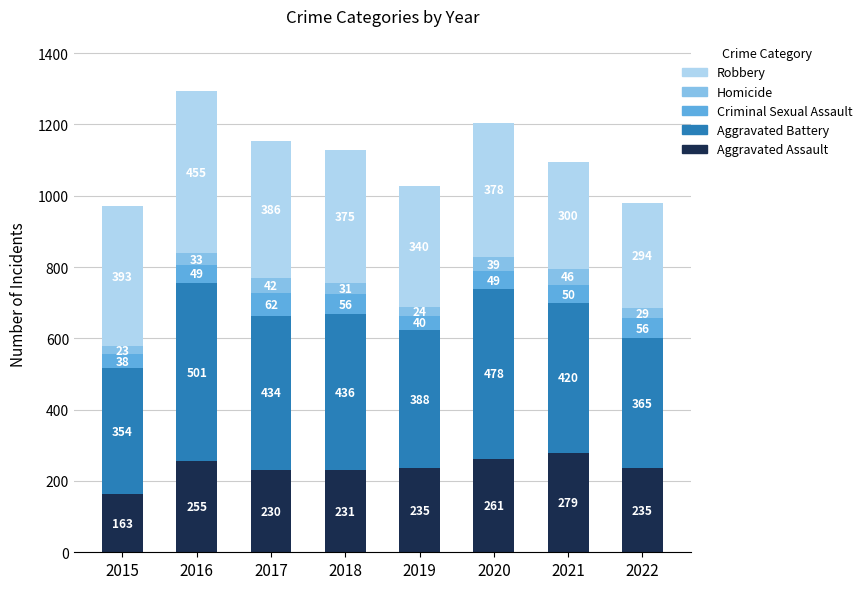

At which label is Aggravated Assault closest to 221?

2017